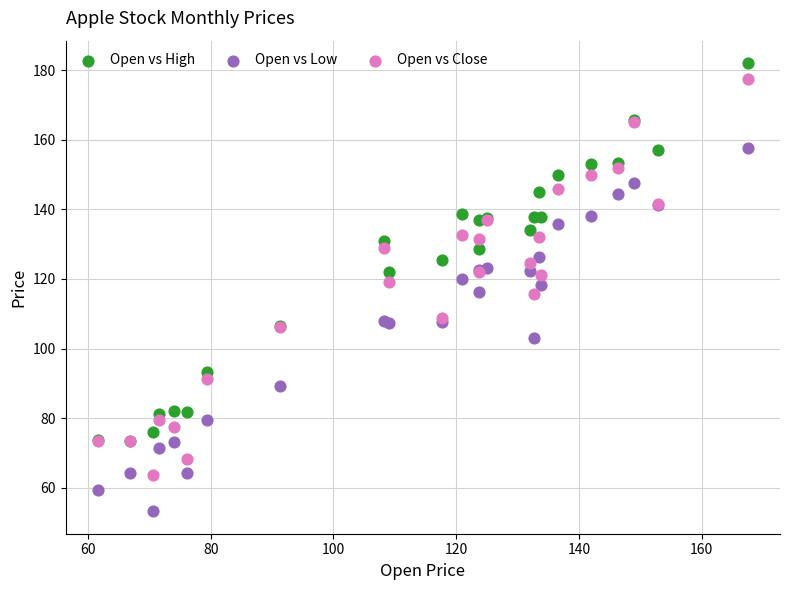

Which series has the widest spread of Y values?

Open vs Close